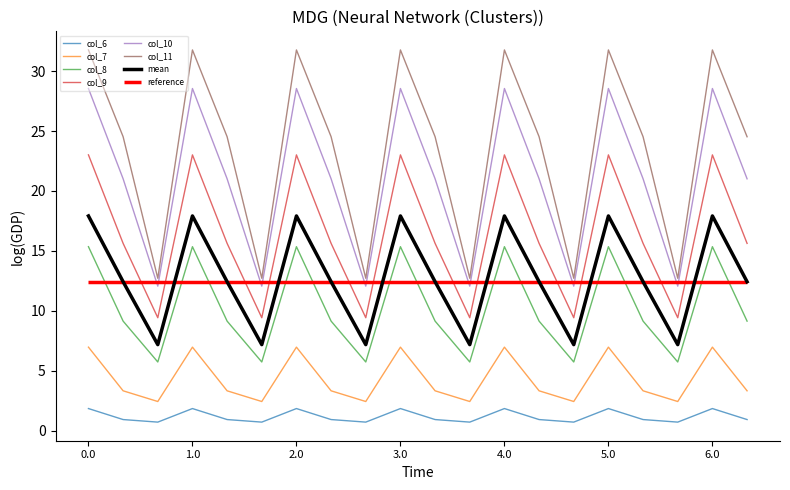

True or false: col_10 and col_6 intersect in this chart.

False